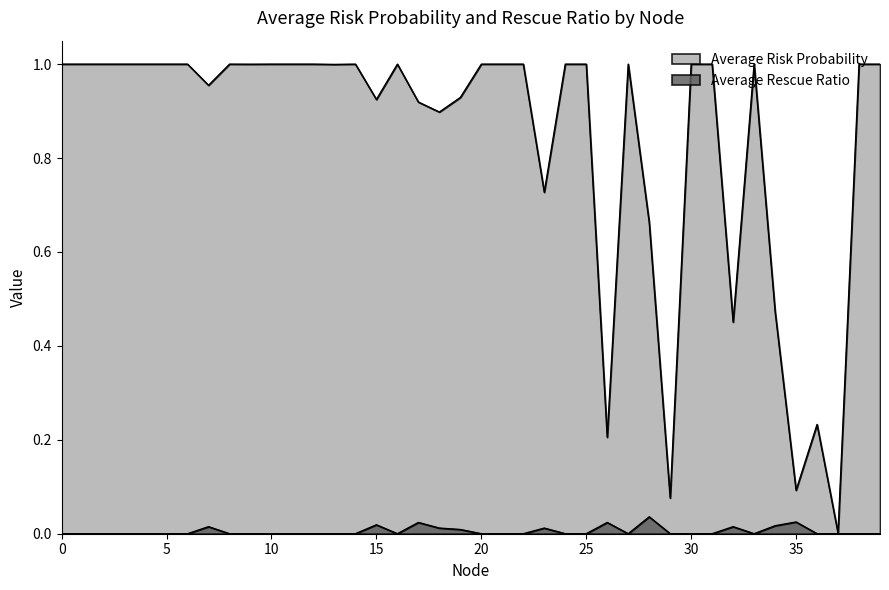

True or false: Average Risk Probability and Average Rescue Ratio cross at least once.

False